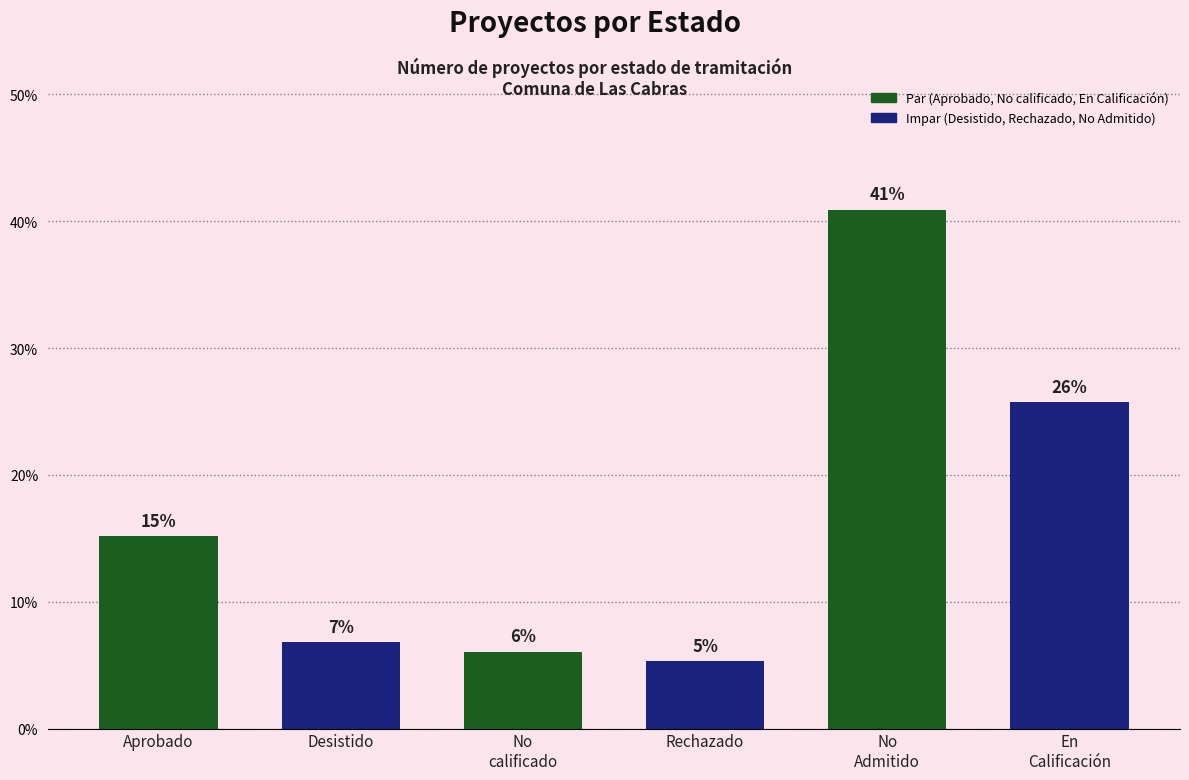

What is the smallest value displayed?

5.3